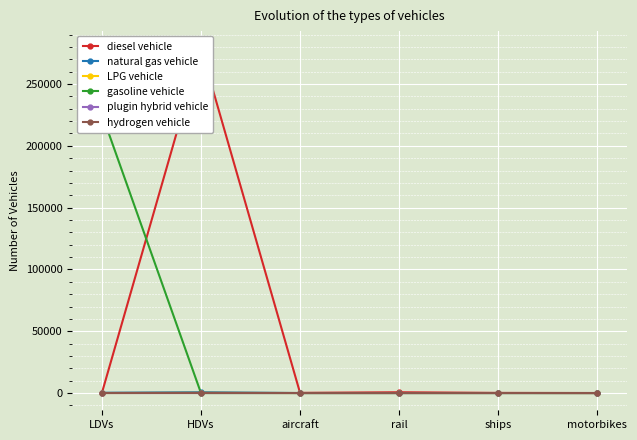

How many distinct data groups are displayed?

6